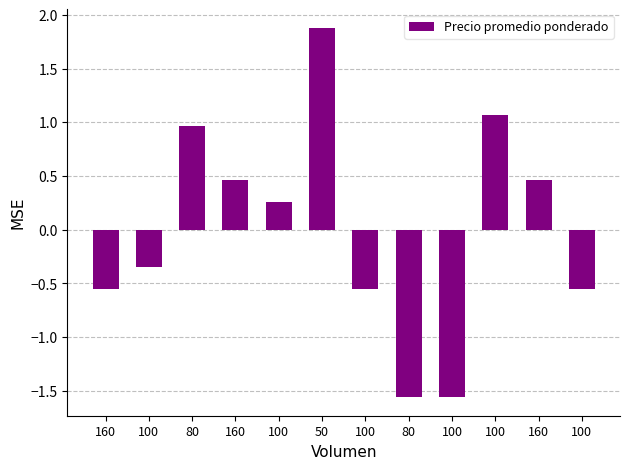

The value at 100 is -0.7. True or false?

False